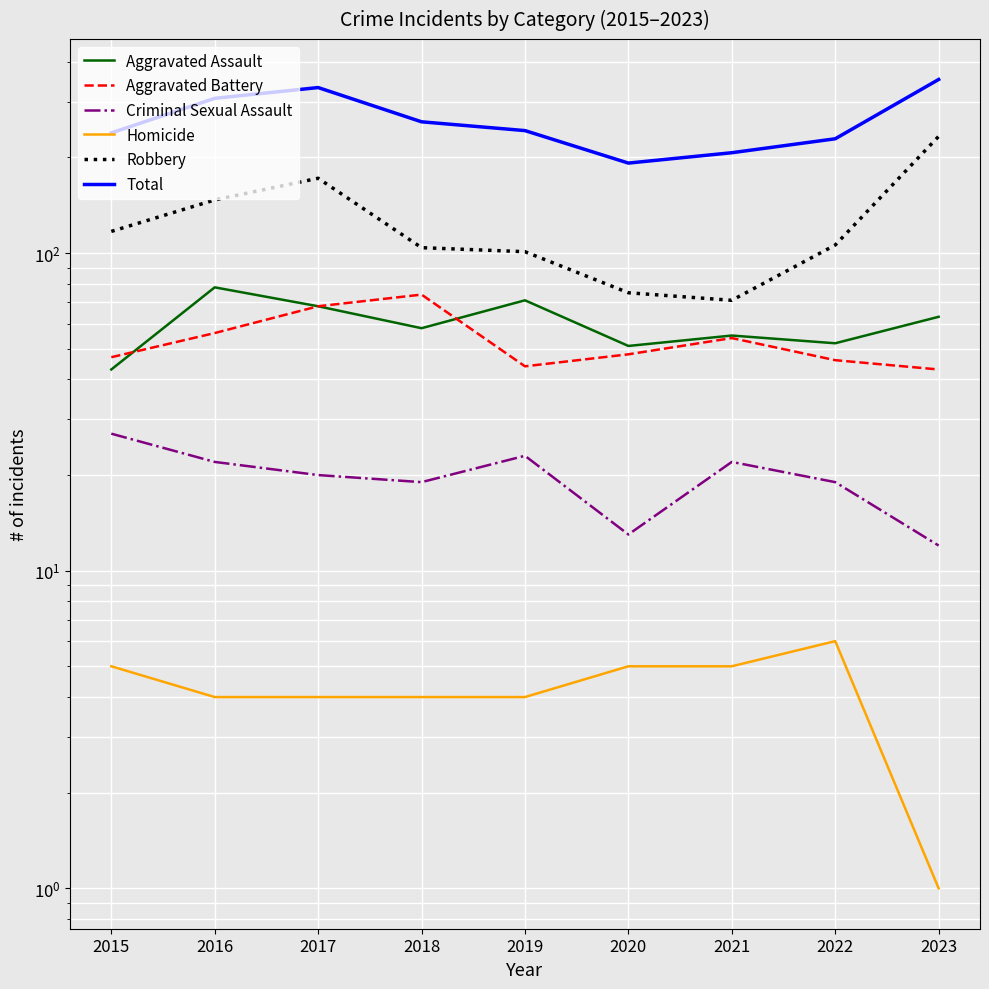

What is the difference between the Robbery values at 2019 and 2018?

3